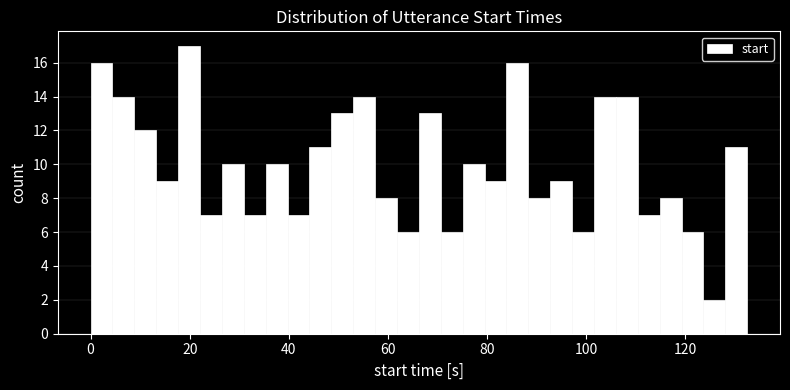

Around what value on the x-axis is the tallest bar? Give the approximate position of its centre, as read against the axis.

20